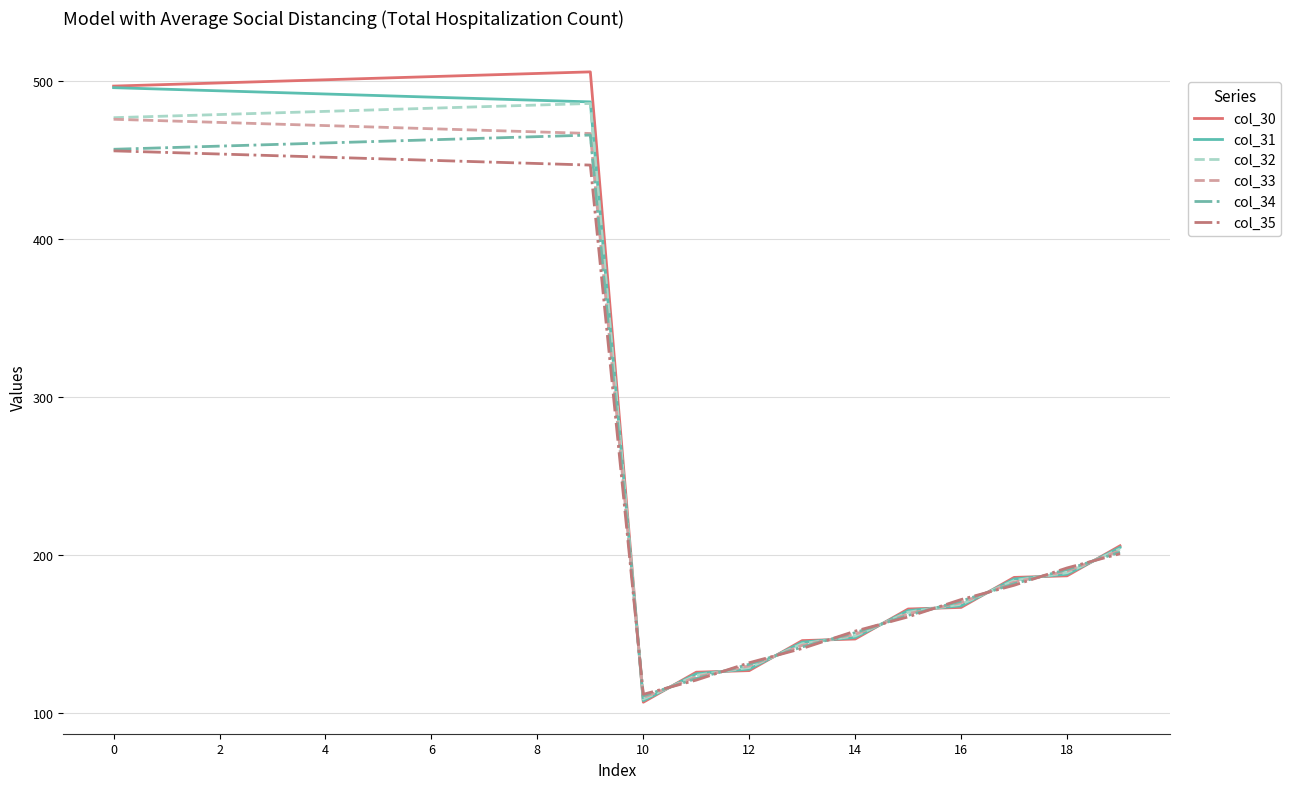

How many distinct data groups are displayed?

6